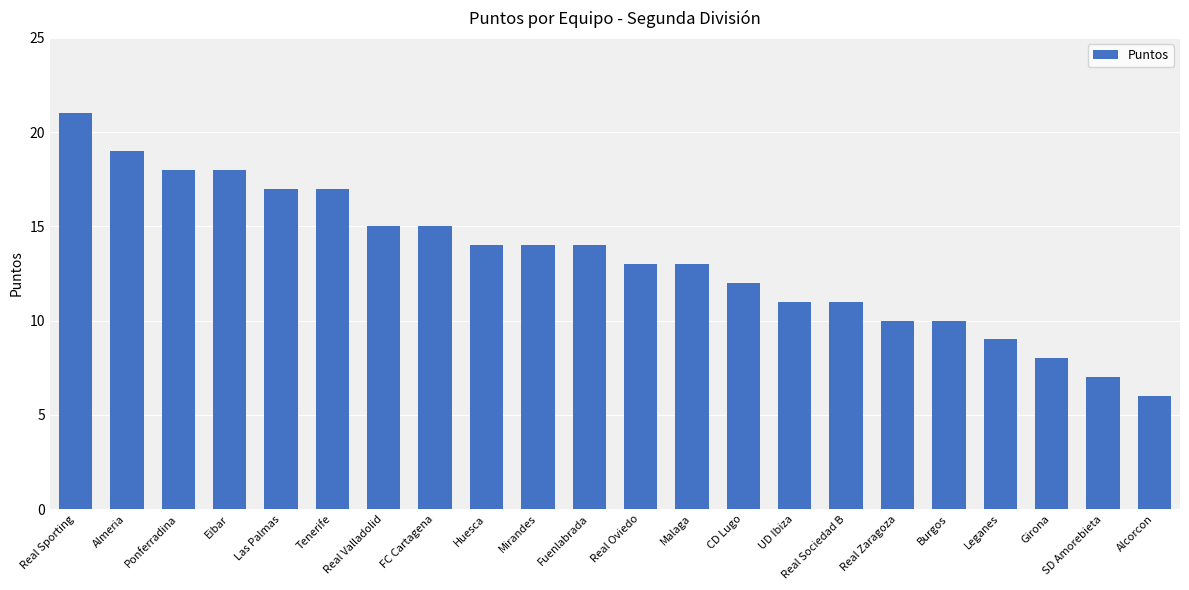

What is the maximum value shown in the chart?

21